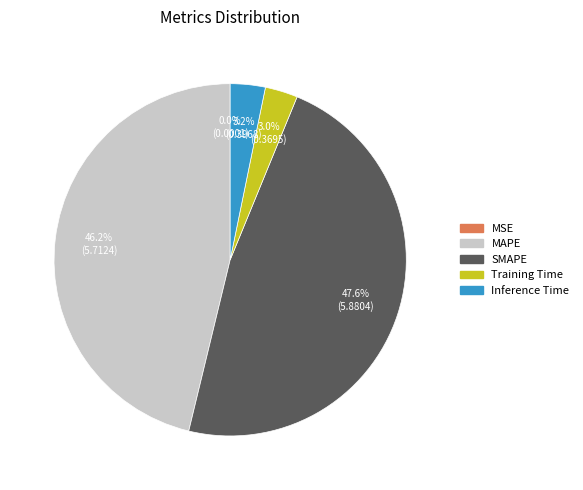

Which slice is the largest?

SMAPE